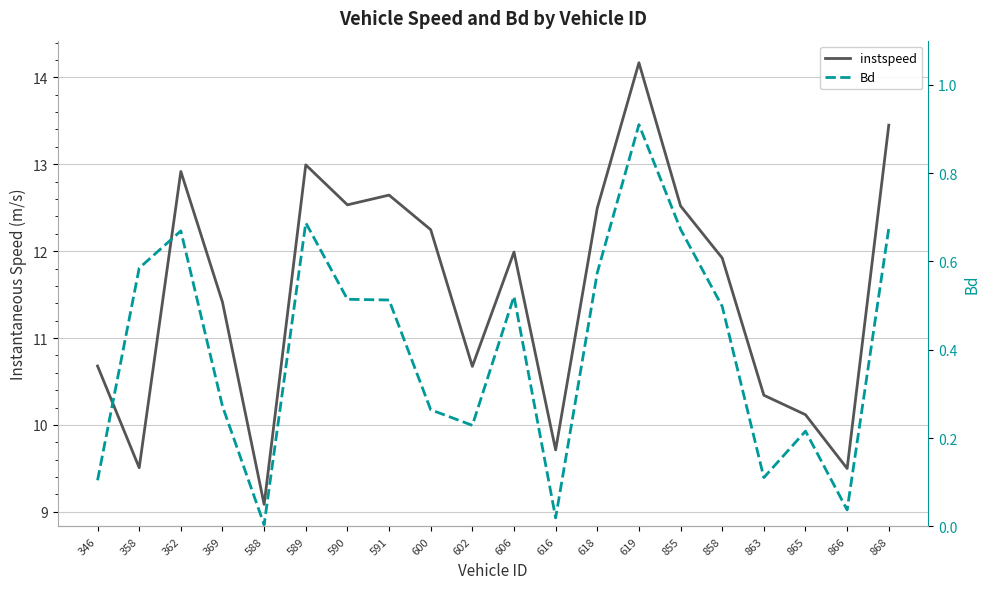

What is the average value of the instspeed series?

11.5